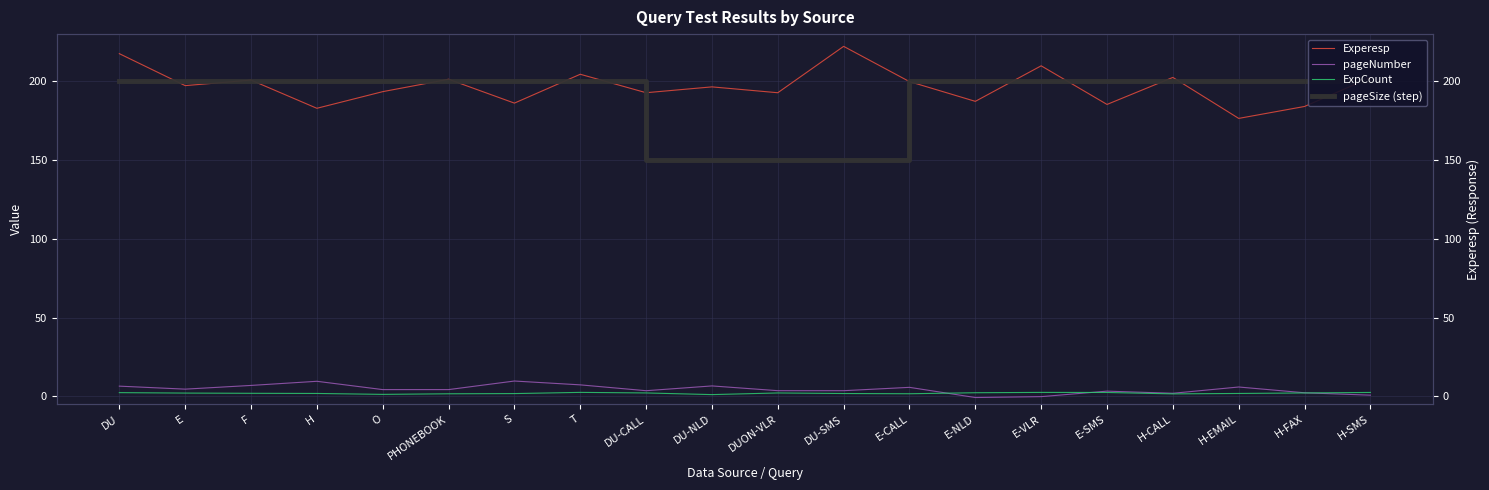

How many values in the pageNumber series are below 4?

9